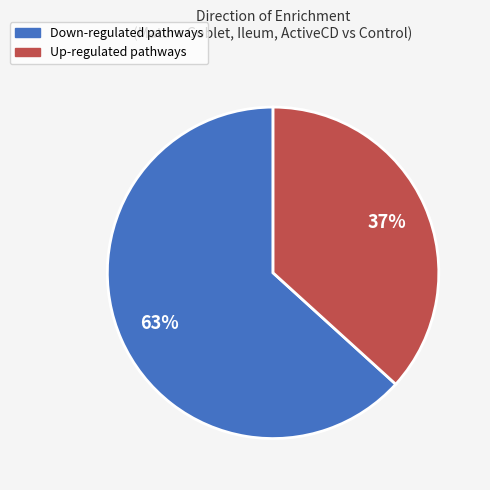

Is there a majority slice in this chart?

Yes